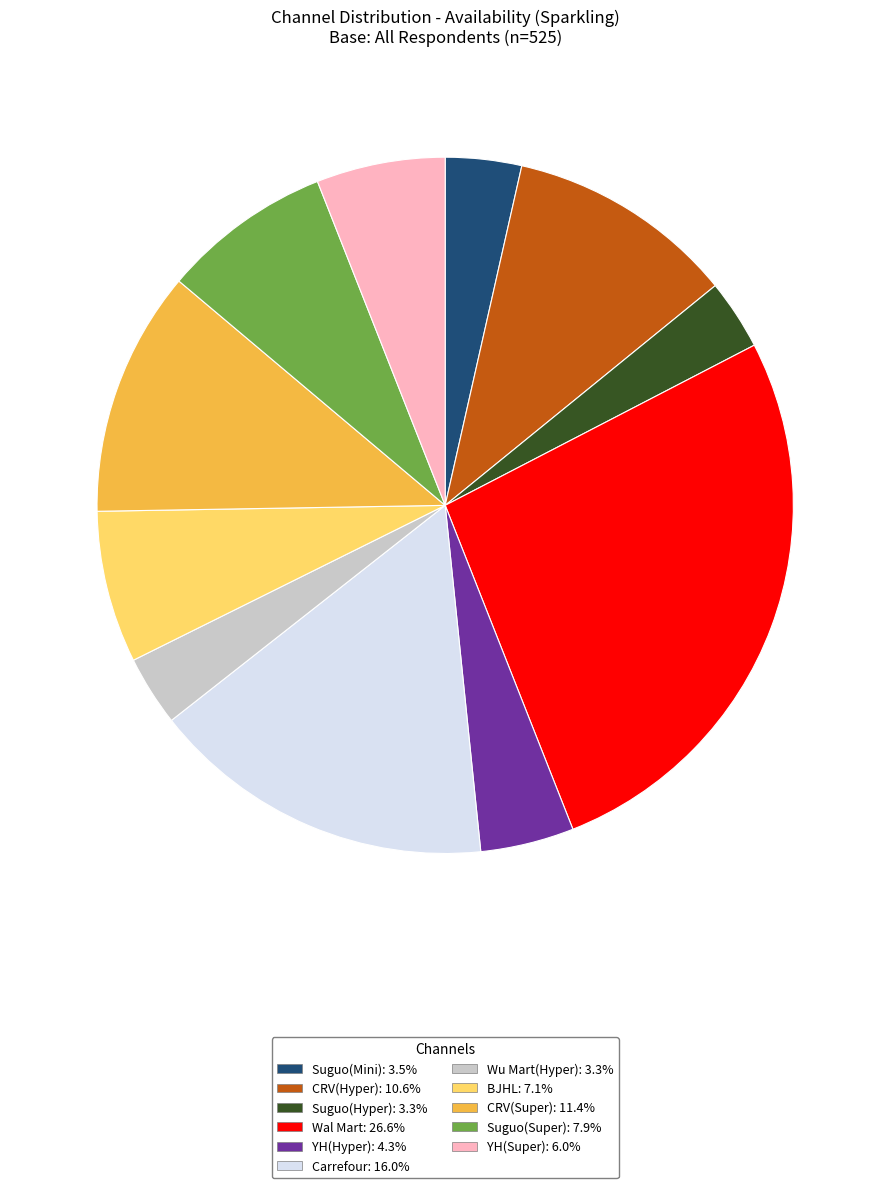

Does YH(Hyper): 4.3% account for over 50% of the chart?

No